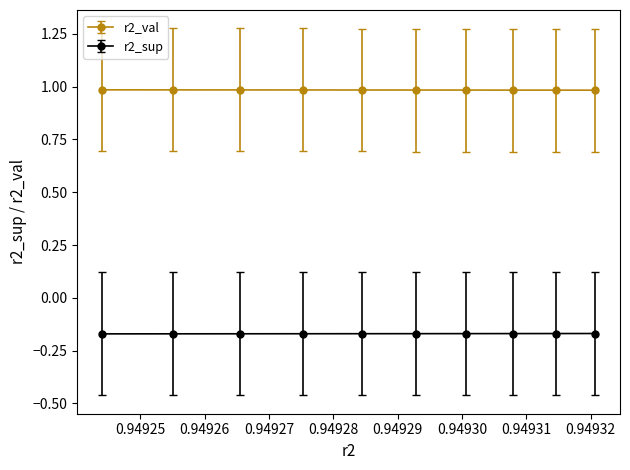

Which series has the largest total across all categories?

r2_val